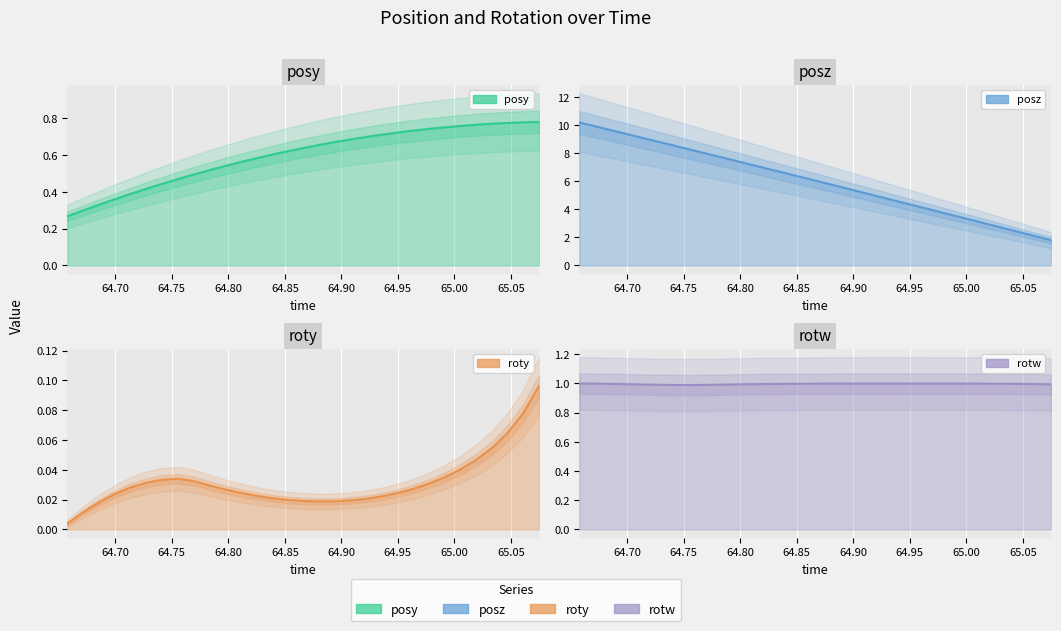

True or false: posz has a value of 4.1 at 65.03284.

False